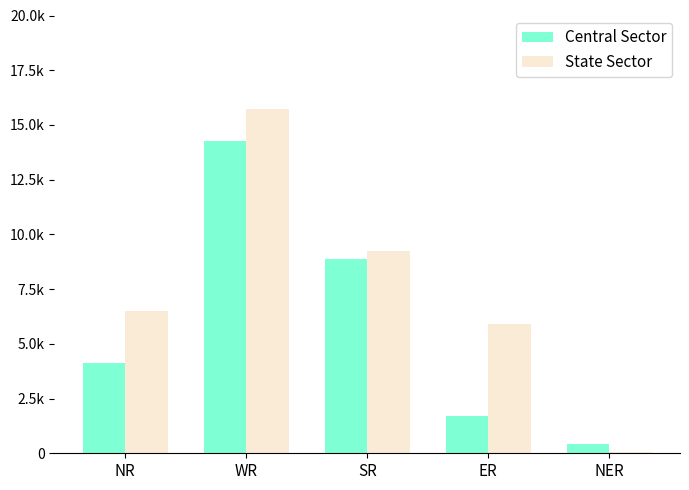

What is the spread (max minus min) of values at SR?

358